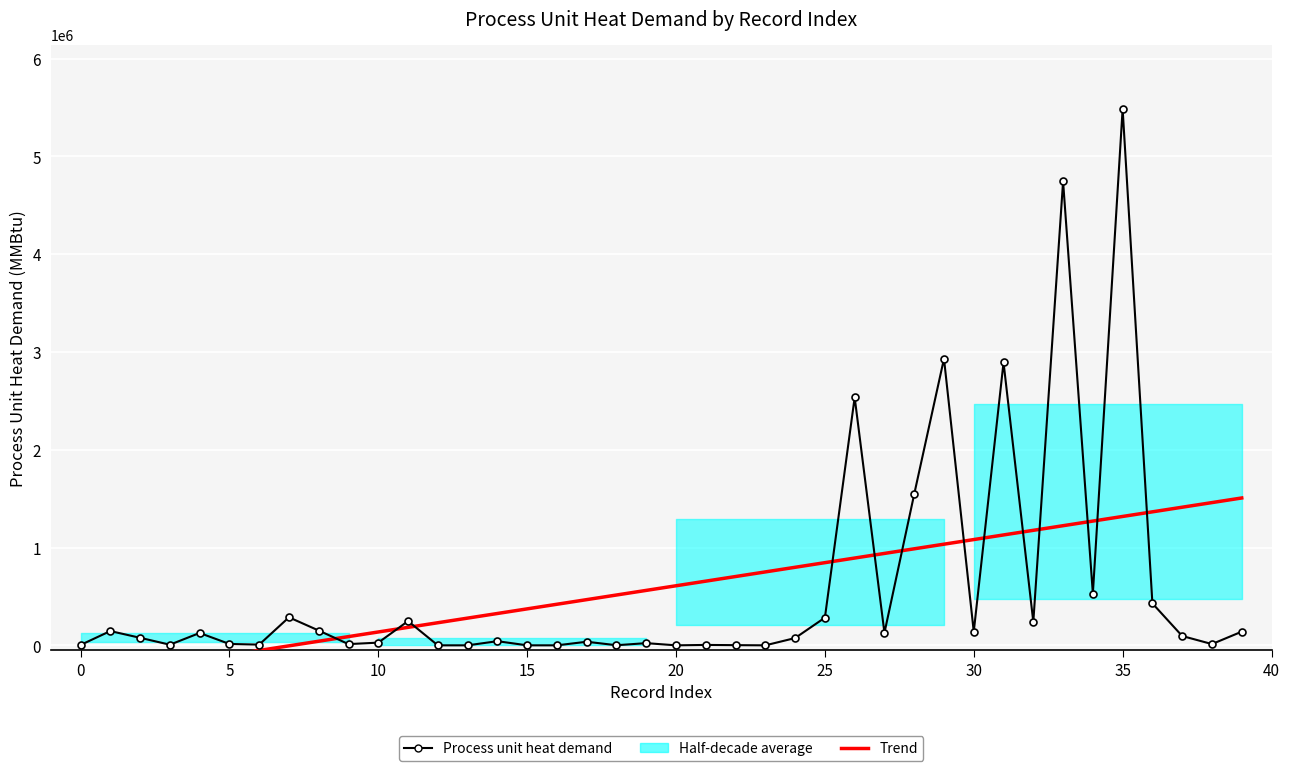

What is the value of the 12th point from the left?

247841.8